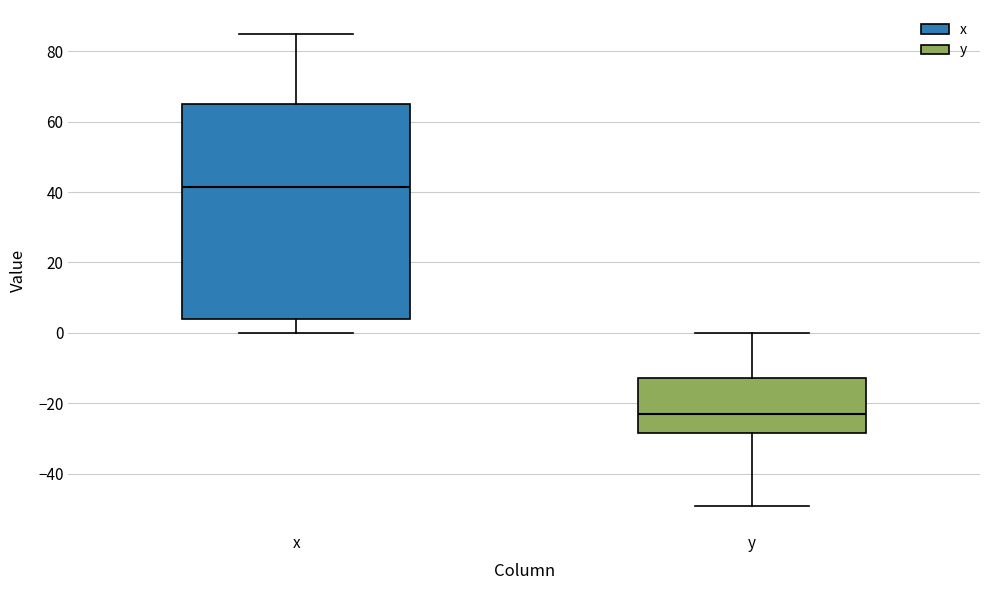

Reading left to right, transcribe this box plot: for each box, give where its median line is, the range the box spans, and where its two whiskers end, as read against the y-axis. The values are not printed on the chart, so give them approximately, as read against the axis.

x: median 42, box 4 to 64, whiskers 0 to 86
y: median -22, box -28 to -12, whiskers -50 to 0